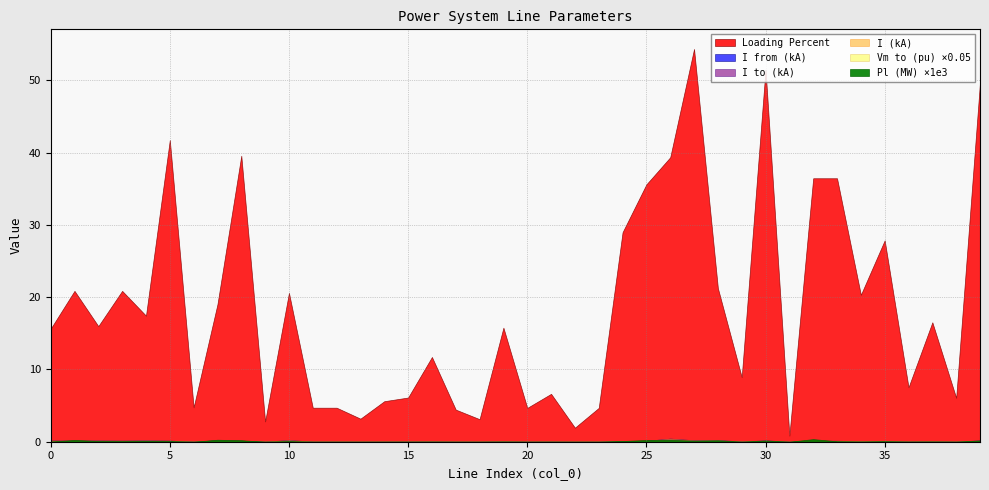

Between 15 and 39, which series saw the biggest shift?

loading_percent